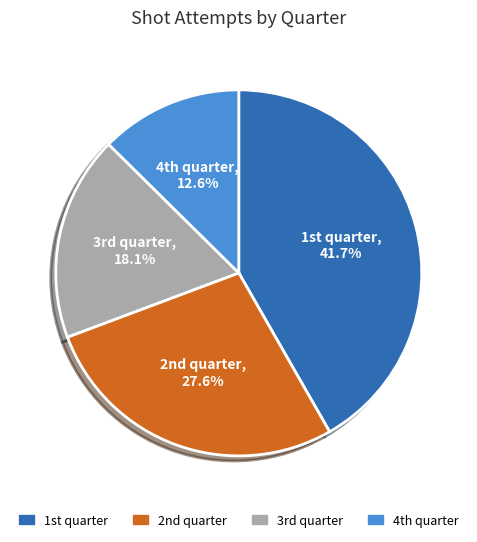

Rank the categories by value from highest to lowest.

1st quarter, 2nd quarter, 3rd quarter, 4th quarter